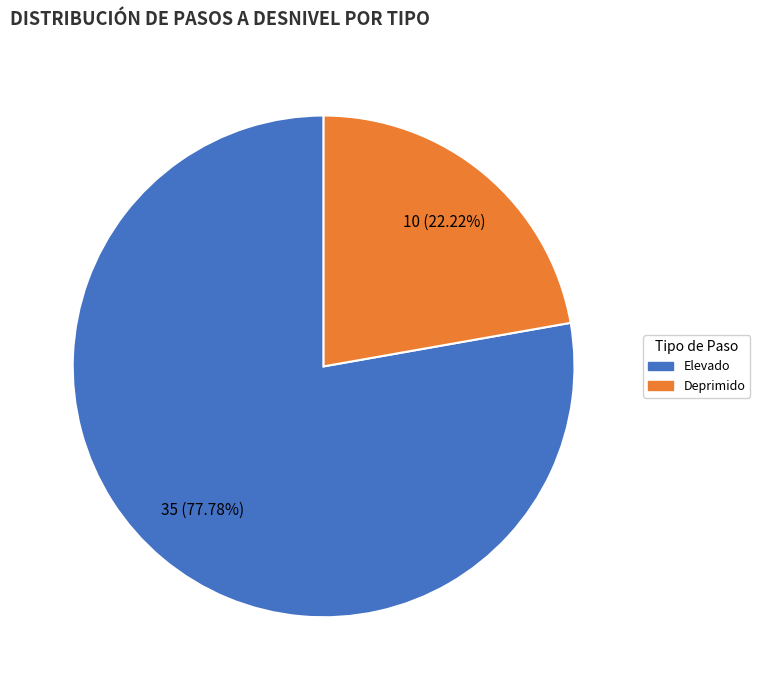

To the nearest percent, what is the difference between the largest and smallest slice percentages?

56%